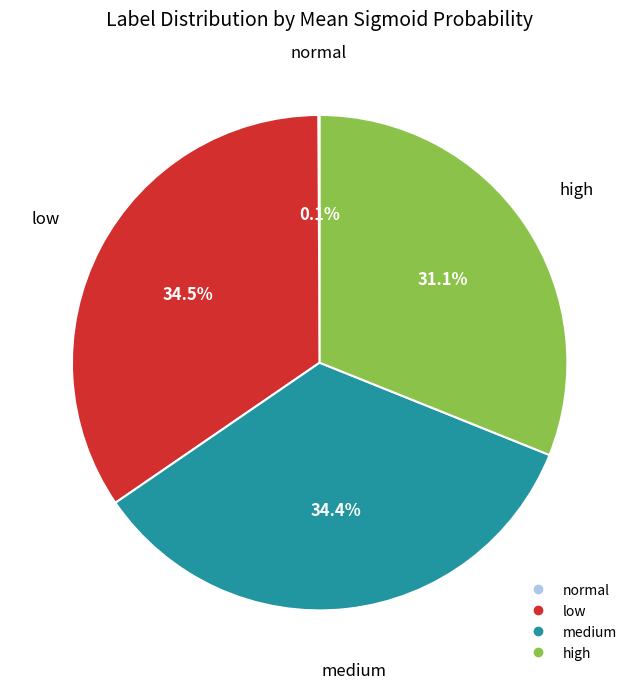

Approximately how many times larger is the value at medium compared to high?

1.1